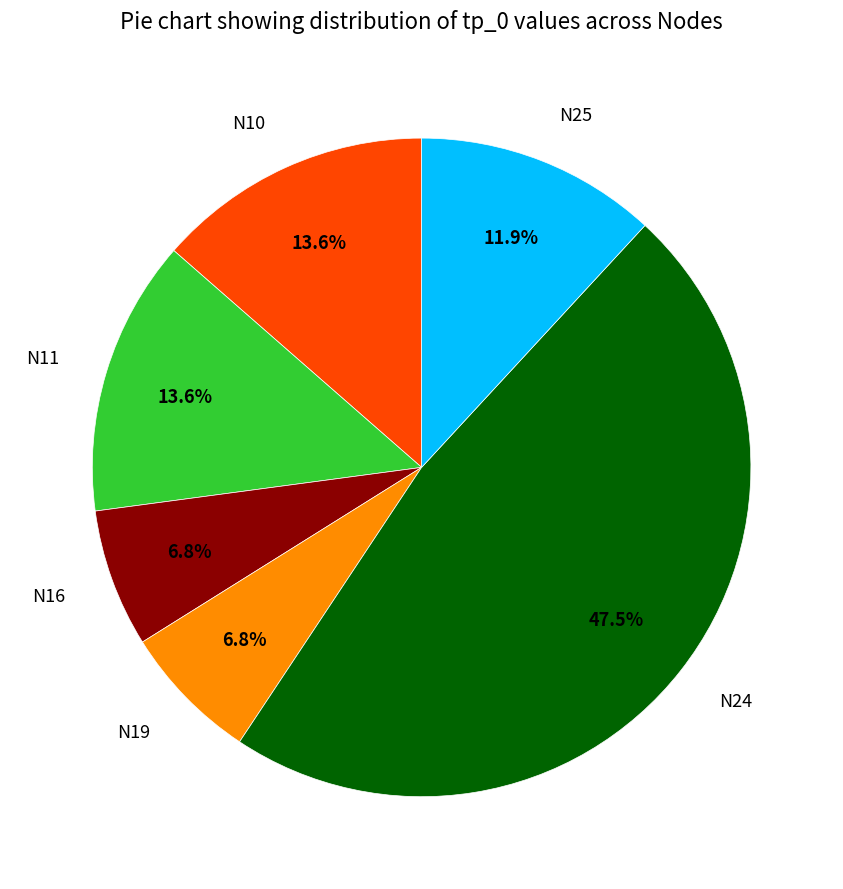

Does N16 account for over 50% of the chart?

No